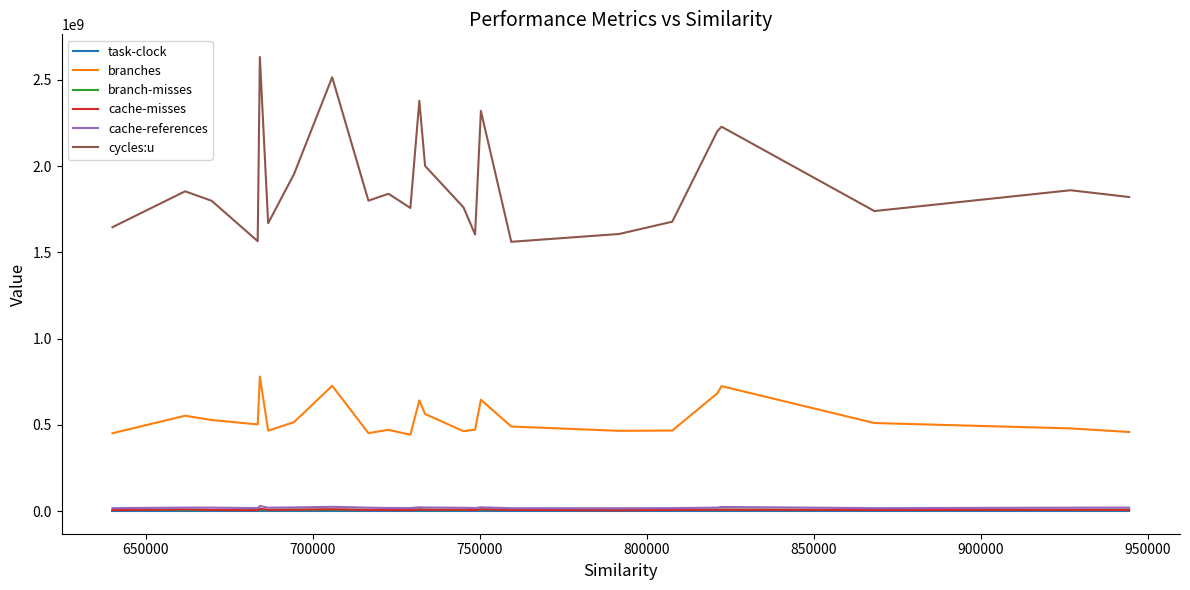

Which series has the largest total across all categories?

cycles:u